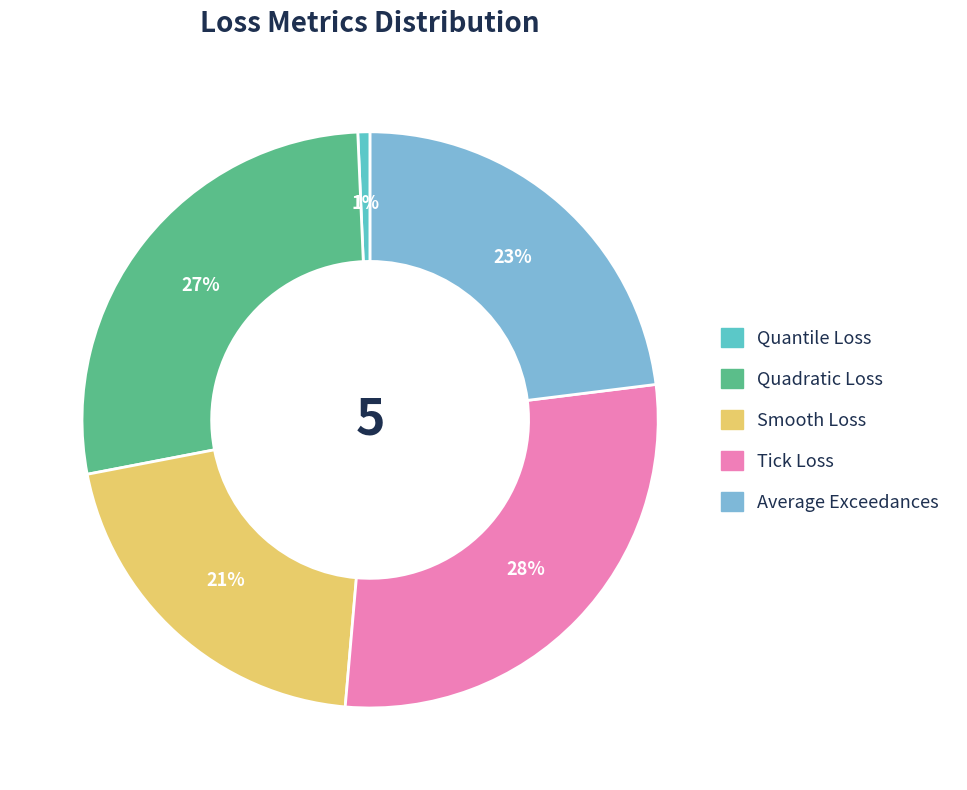

Is there a majority slice in this chart?

No